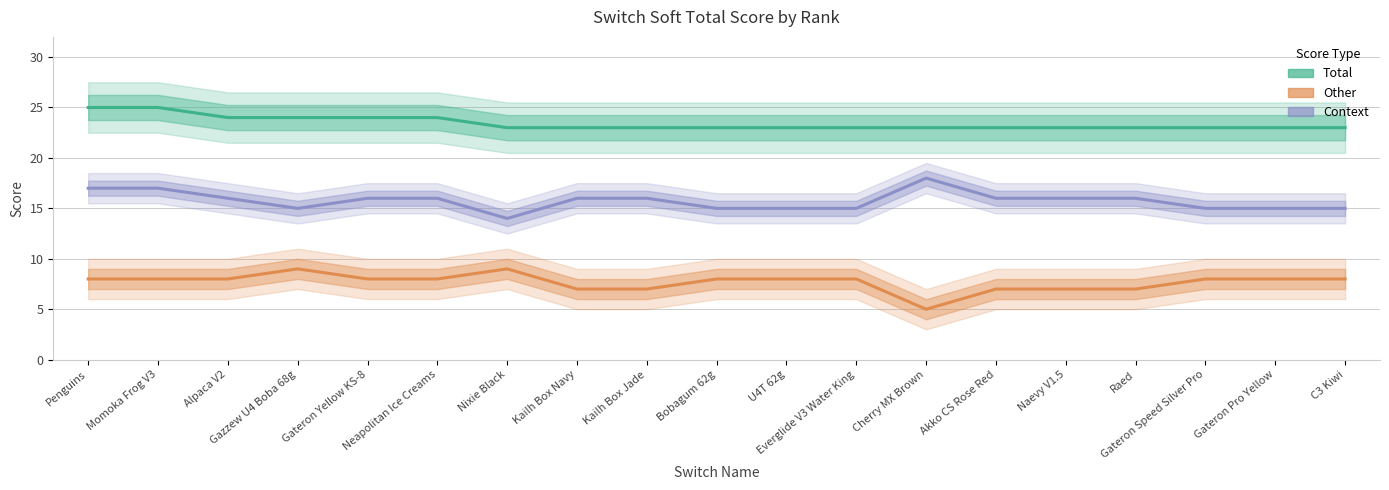

True or false: Other and Total cross at least once.

False